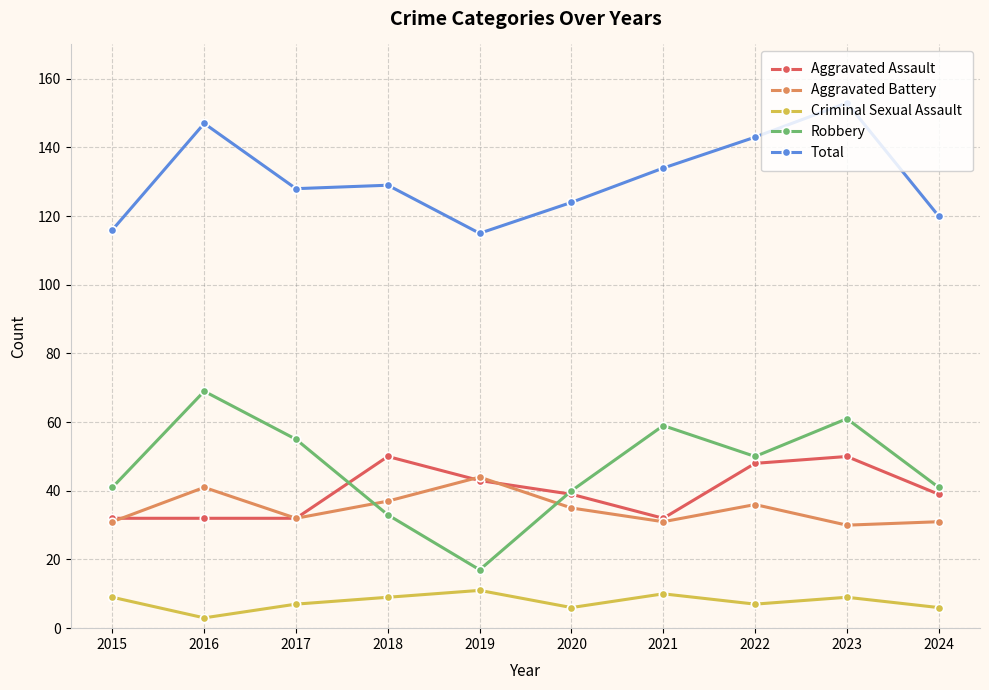

At which label does Aggravated Battery first exceed 35?

2016